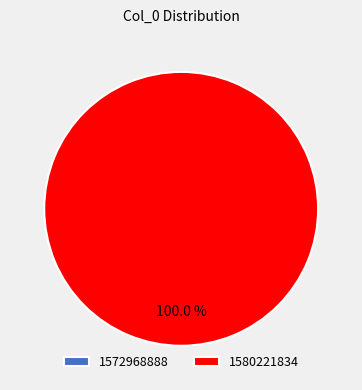

Do 1572968888 and 1580221834 together represent more than half of the pie?

Yes